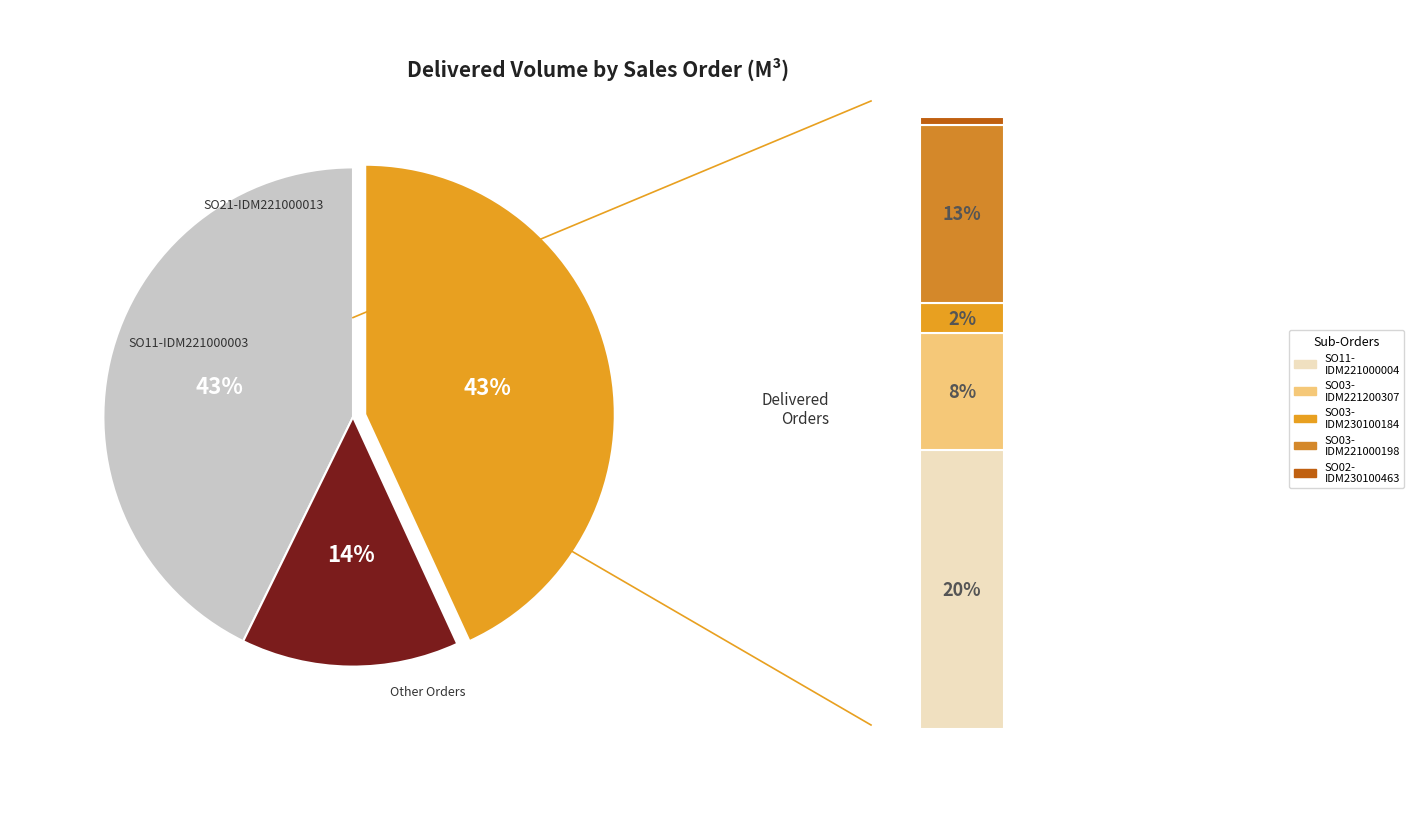

Which slice is the largest?

SO11-IDM221000003